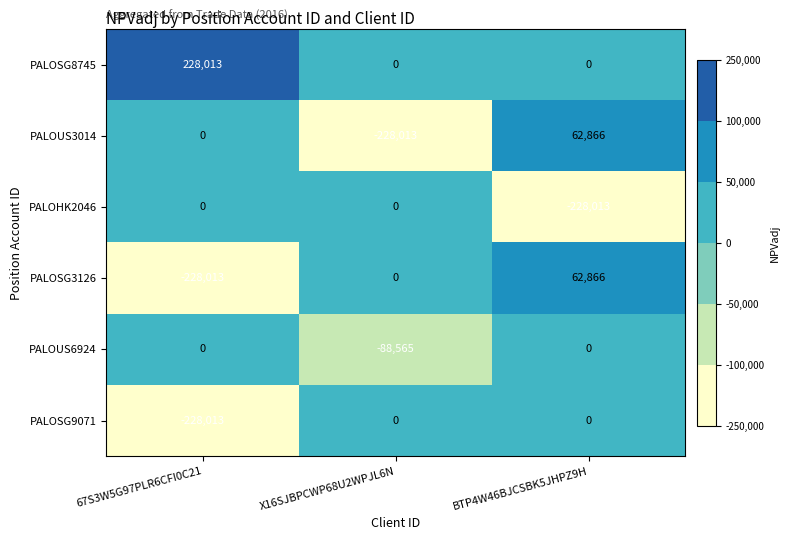

Which series changed the most between 67S3W5G97PLR6CFI0C21 and BTP4W46BJCSBK5JHPZ9H?

PALOSG3126